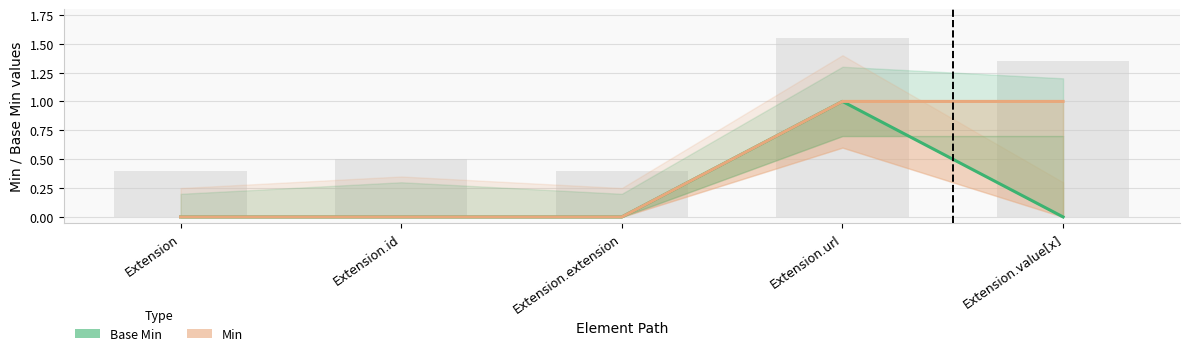

Reading left to right, extract all data points from this chart.

Base Min: Extension=0	Extension.id=0	Extension.extension=0	Extension.url=1	Extension.value[x]=0
Min: Extension=0	Extension.id=0	Extension.extension=0	Extension.url=1	Extension.value[x]=1